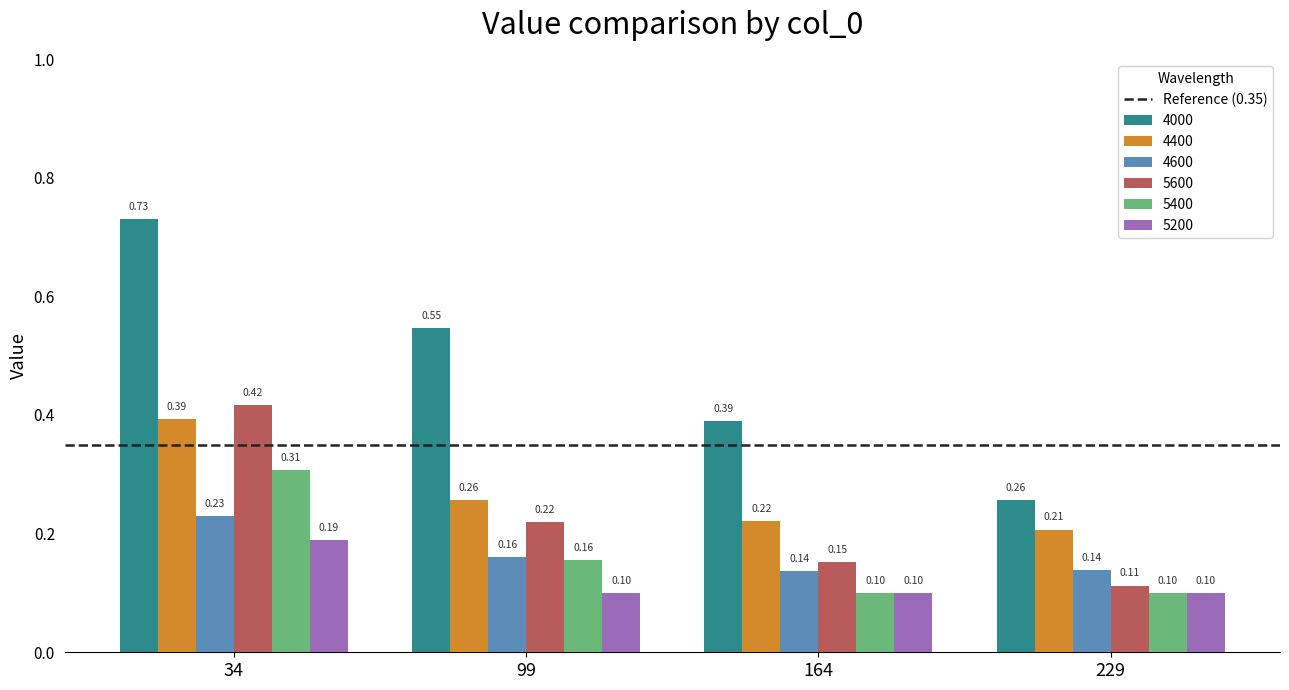

What is the sum of the 5600 values at 99 and 34?

0.6